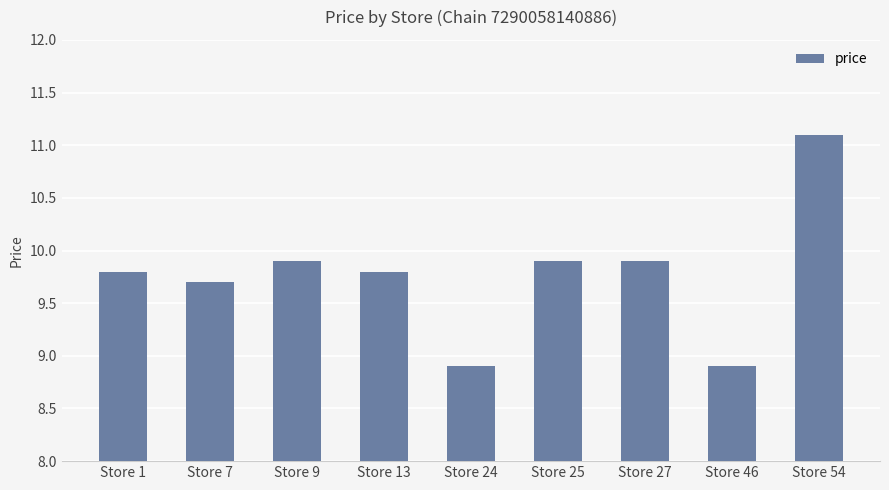

What is the smallest value displayed?

8.9